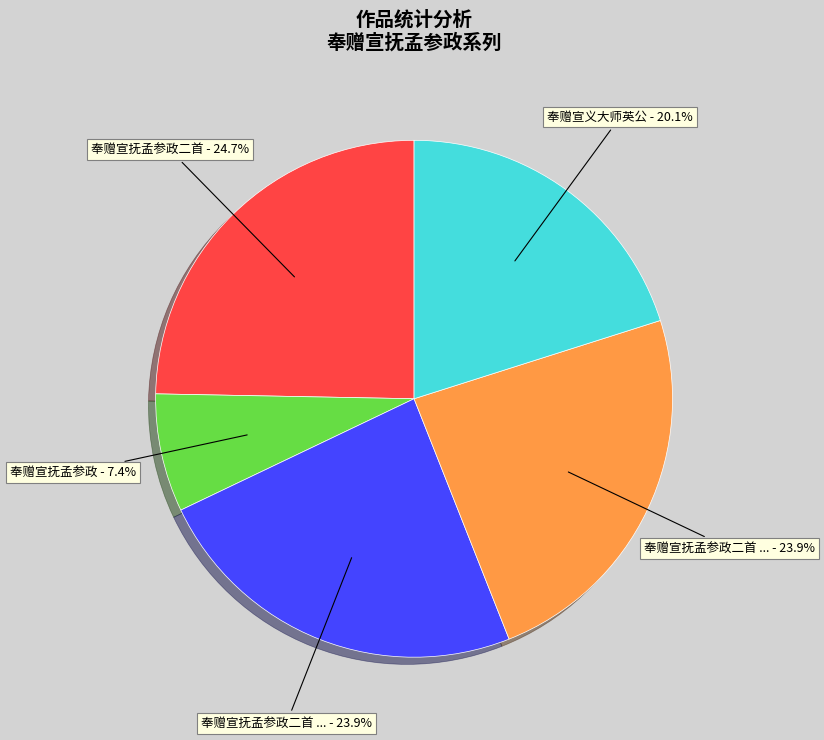

To the nearest percent, what is the difference between the largest and smallest slice percentages?

17%